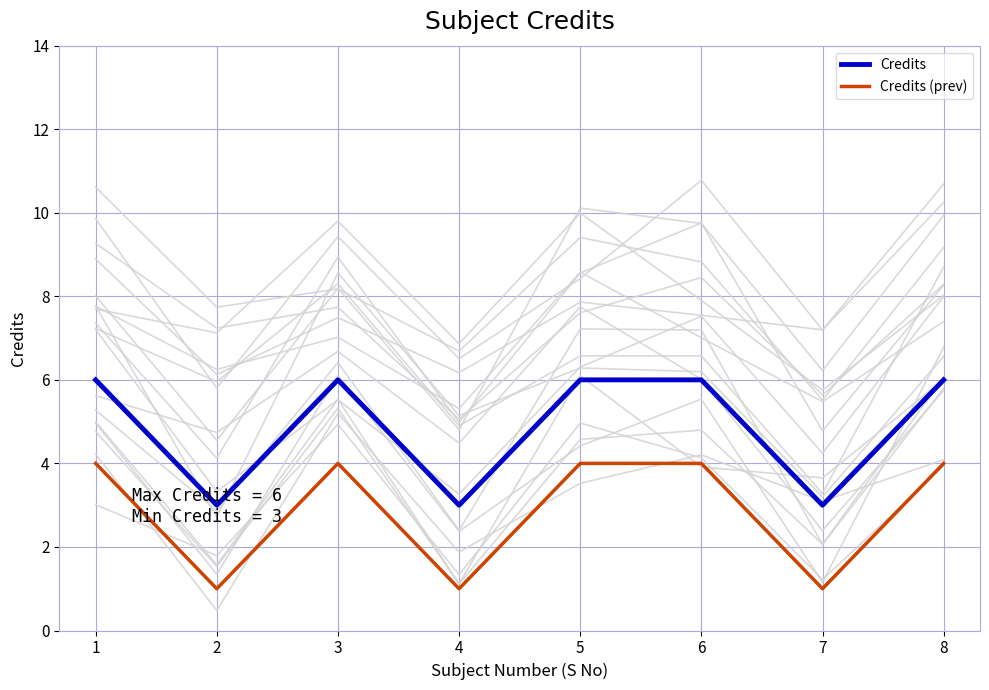

At which label is Credits closest to 4?

2